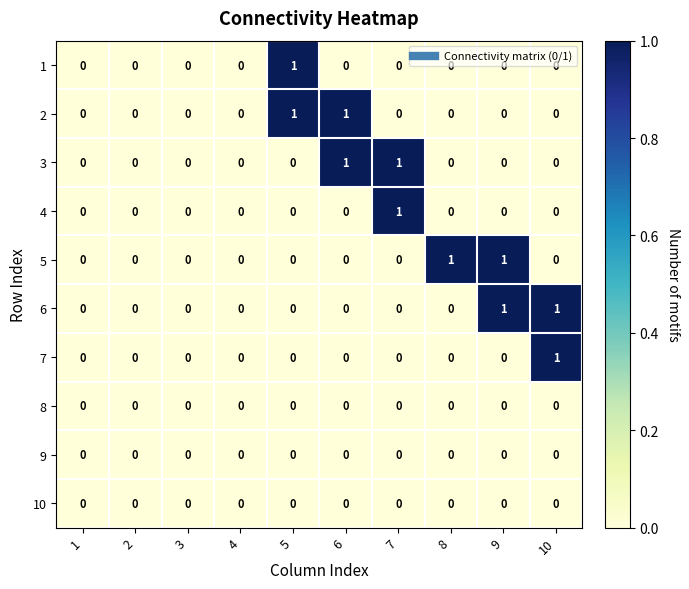

Is it true that 8 equals 0 at 9?

True